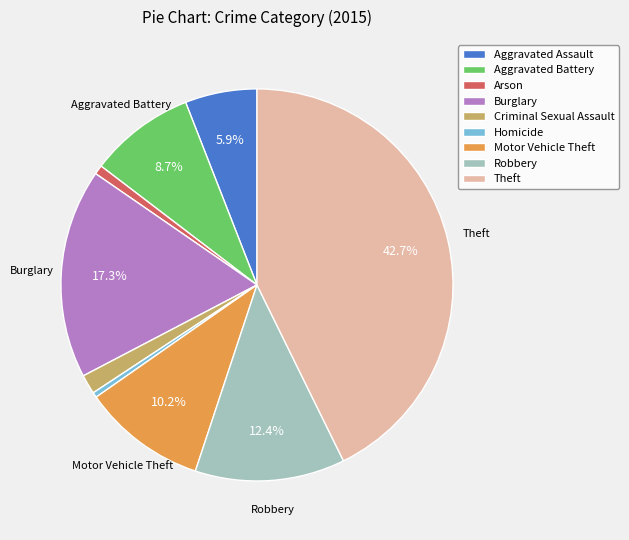

The Burglary slice represents 17% of the pie. True or false?

True